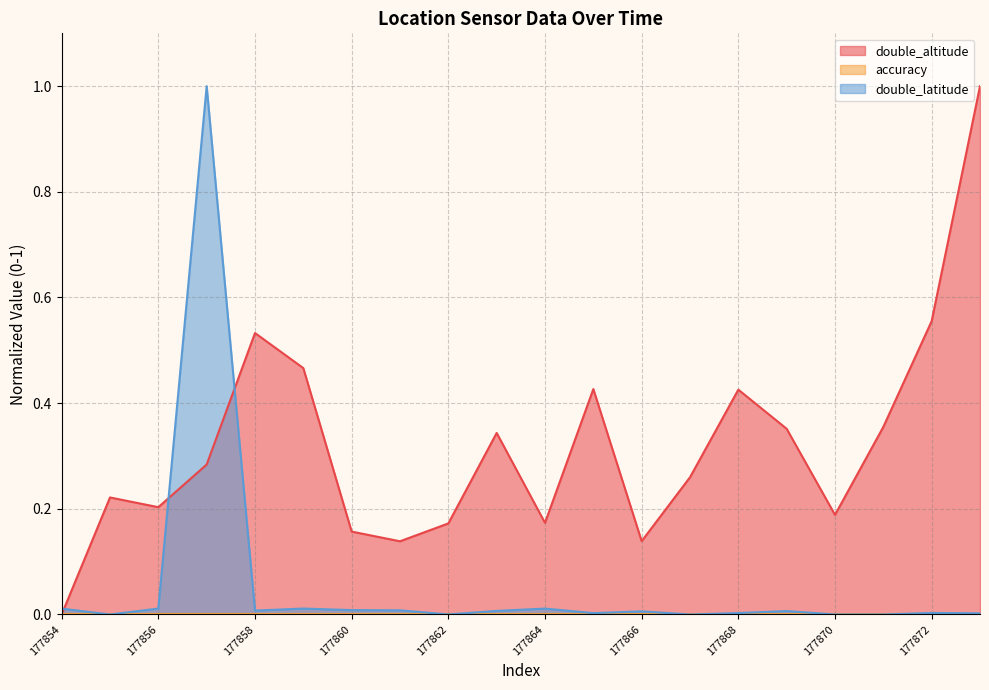

What is the maximum value for double_altitude?

1.0